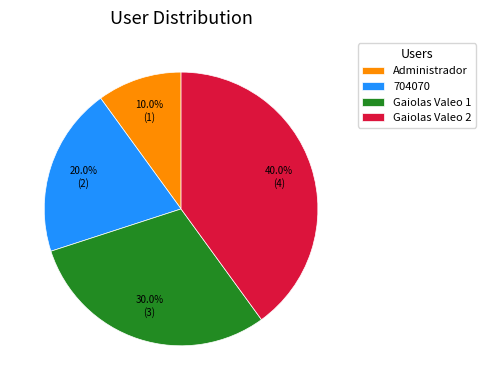

True or false: Administrador accounts for 1% of the total.

False